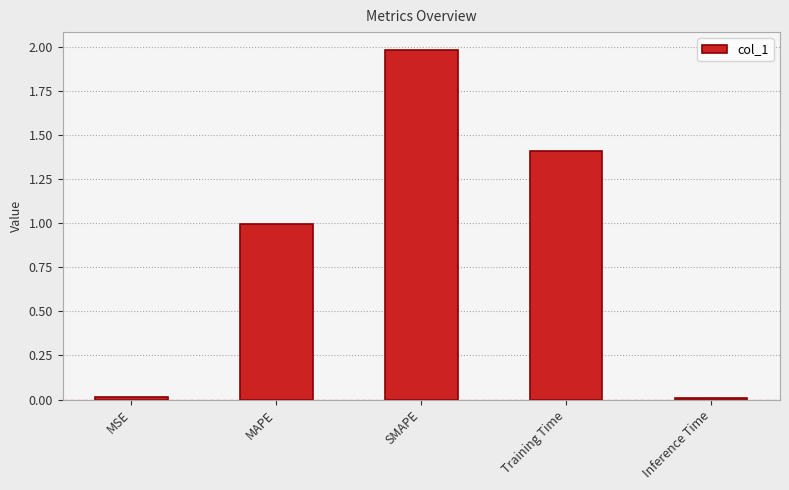

What position from the right is Inference Time?

1